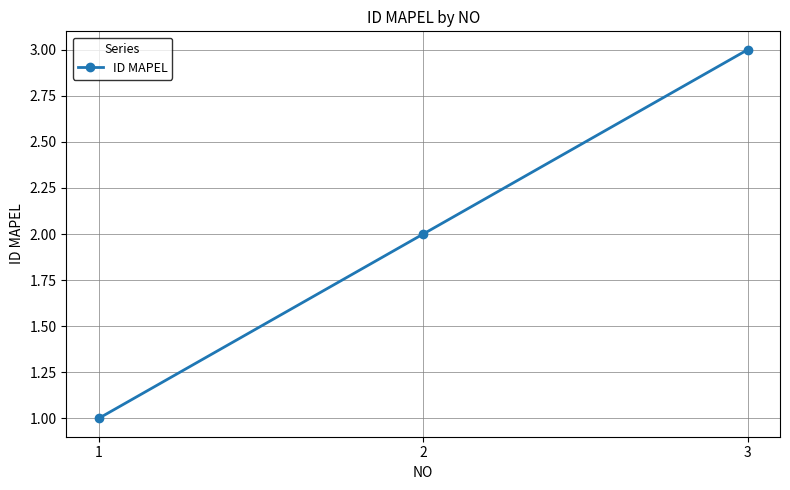

How many series are shown in this chart?

1